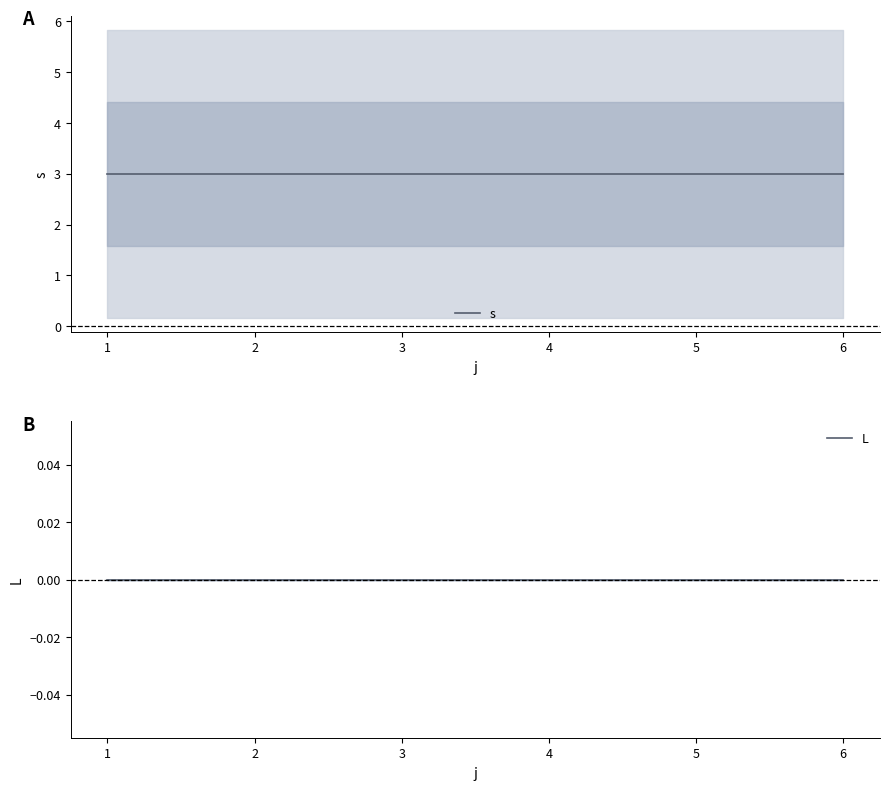

Which series changed the most between 2 and 3?

s